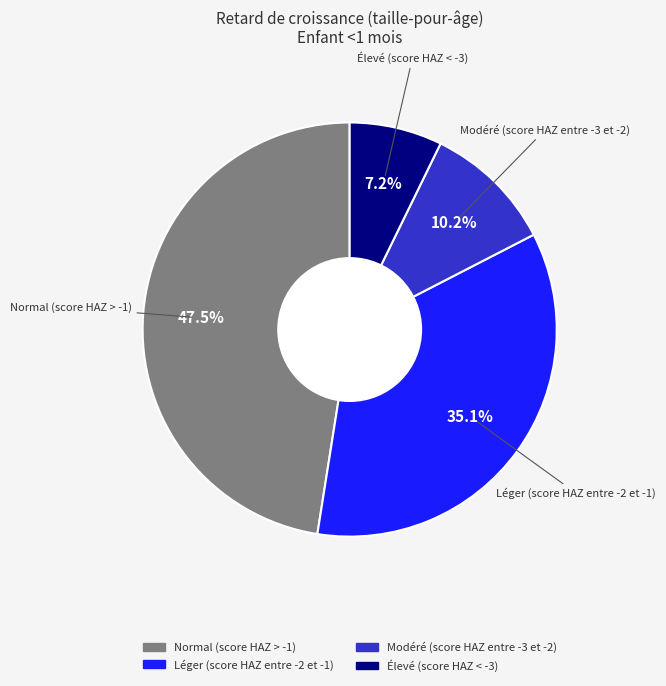

Which slice is the largest?

Normal (score HAZ > -1)